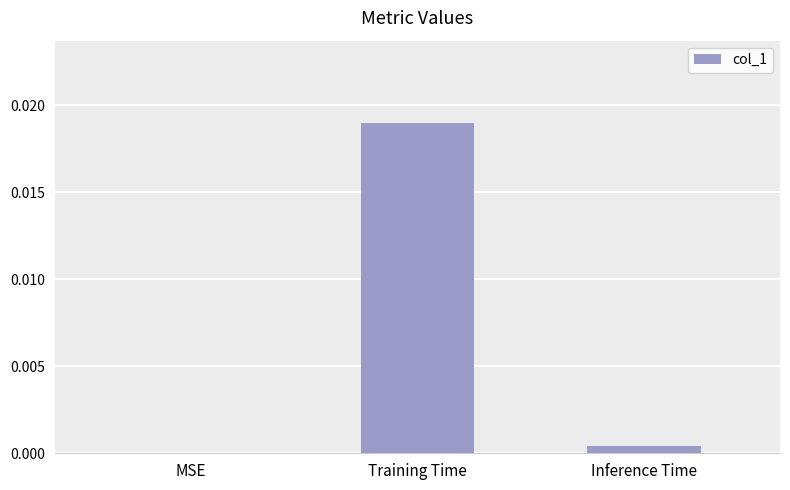

At which label is the value closest to 0?

MSE